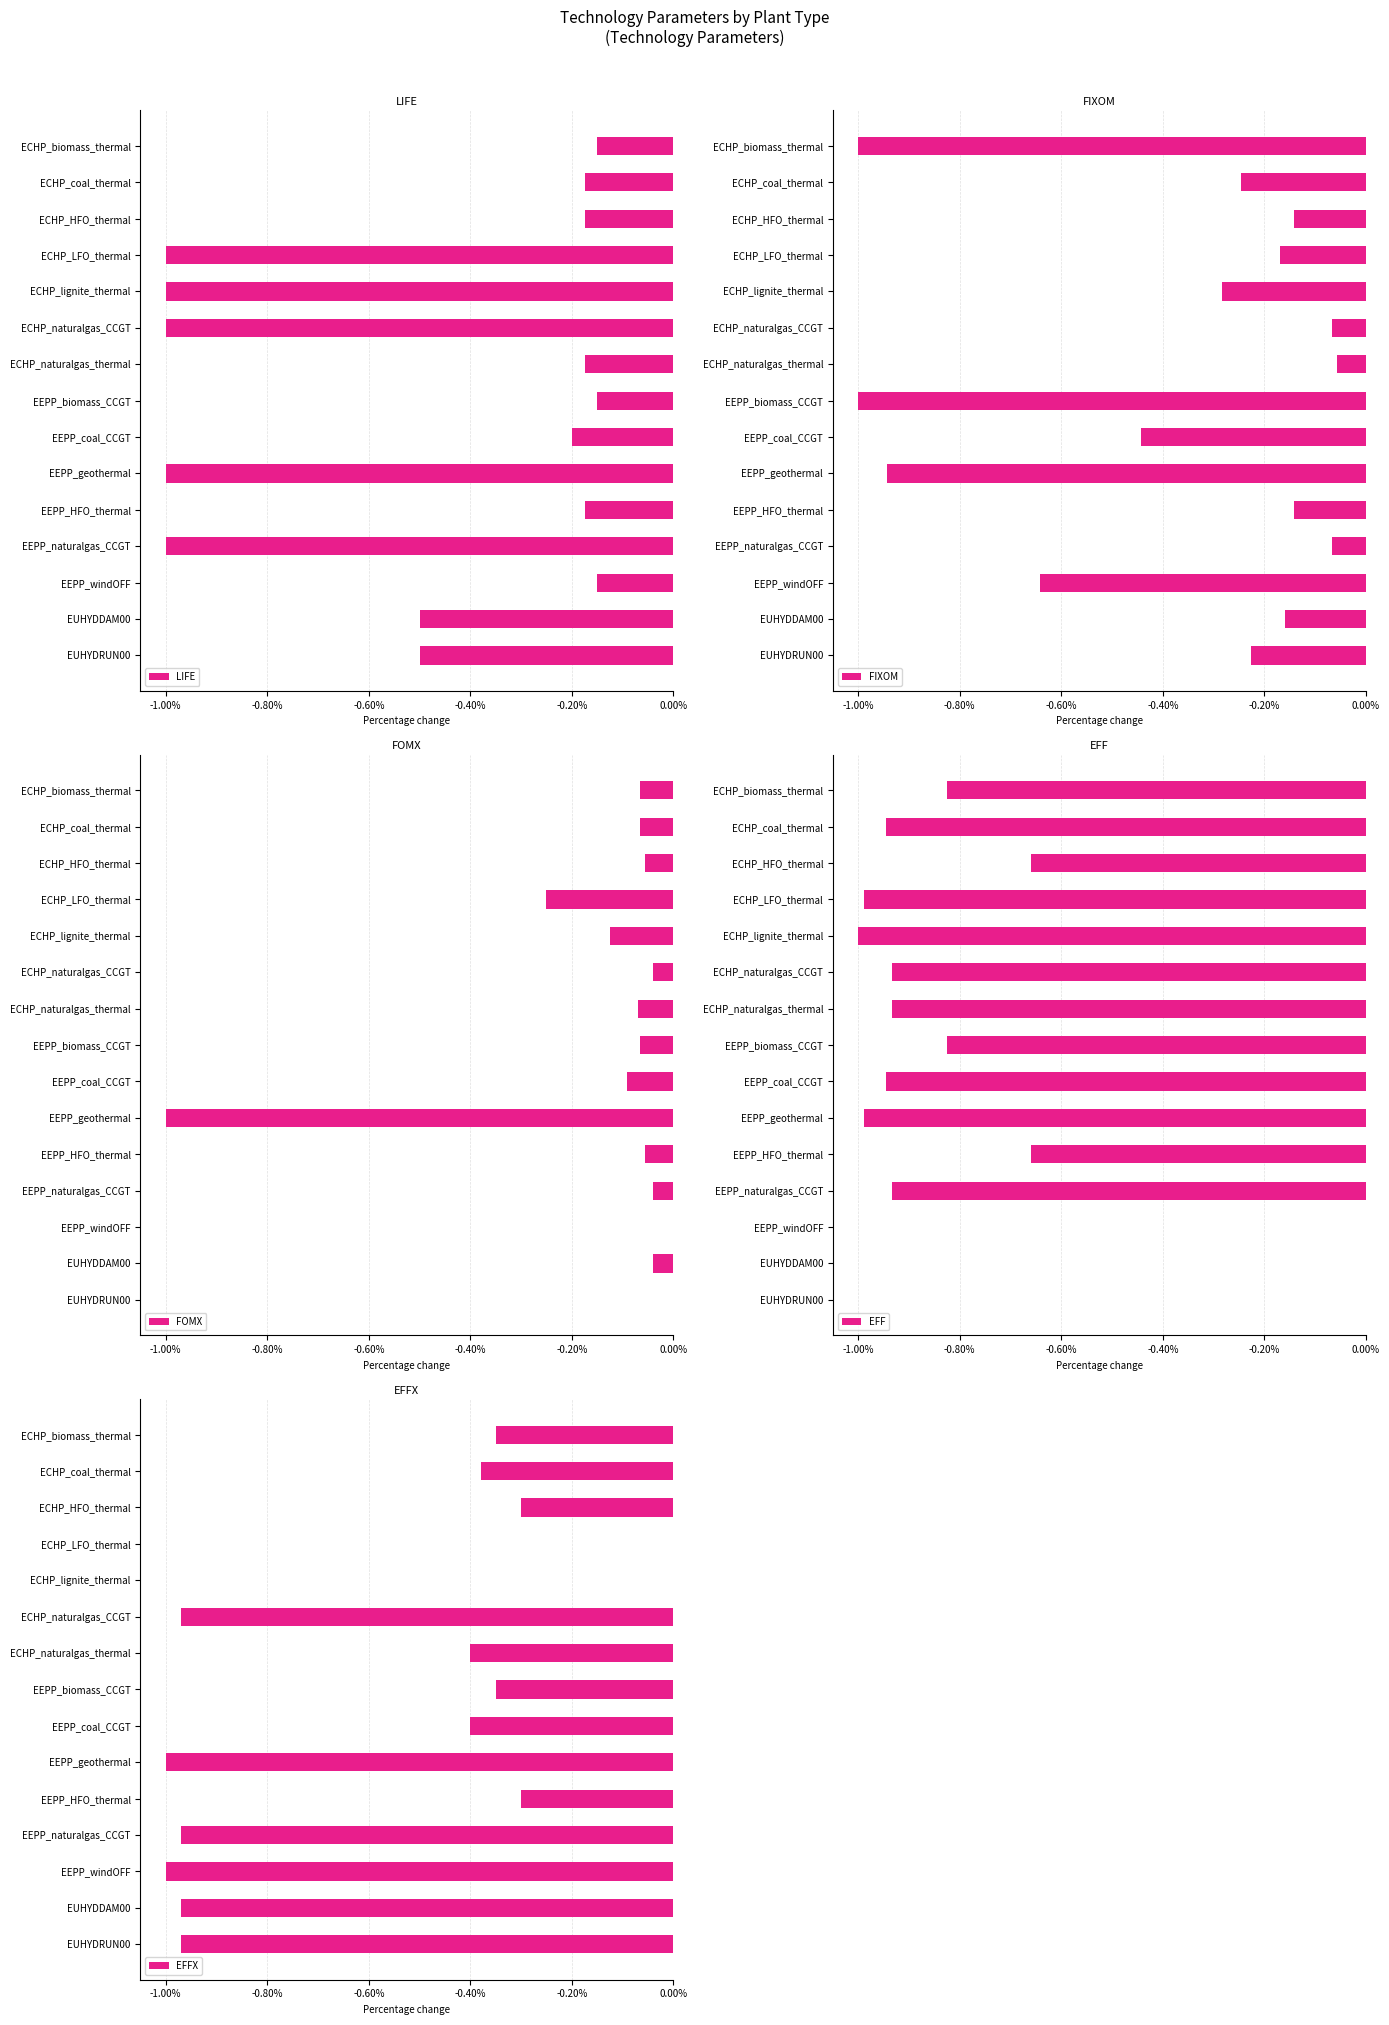

What position from the left is EUHYDDAM00?

14